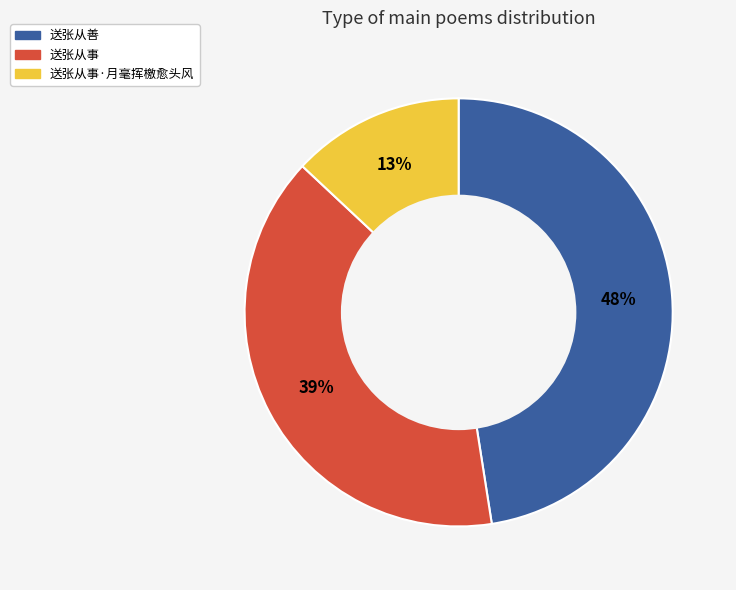

To the nearest percent, what percentage of the pie is 送张从事?

39%